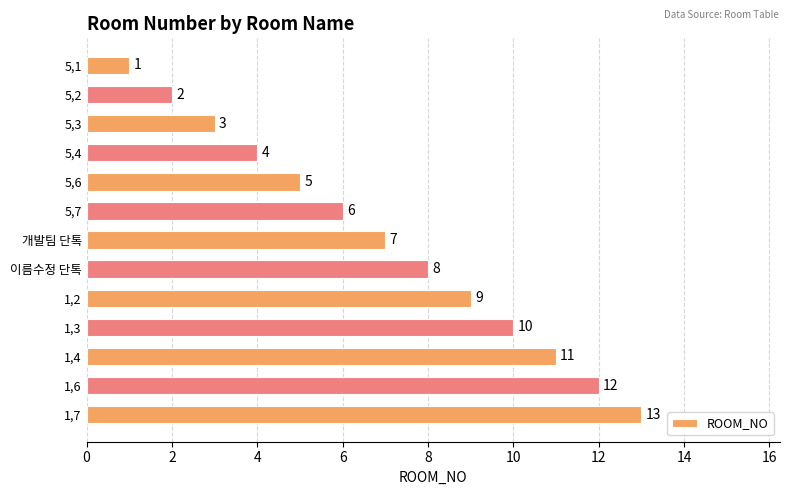

List the labels in order of value, smallest first.

5,1, 5,2, 5,3, 5,4, 5,6, 5,7, 개발팀 단톡, 이름수정 단톡, 1,2, 1,3, 1,4, 1,6, 1,7